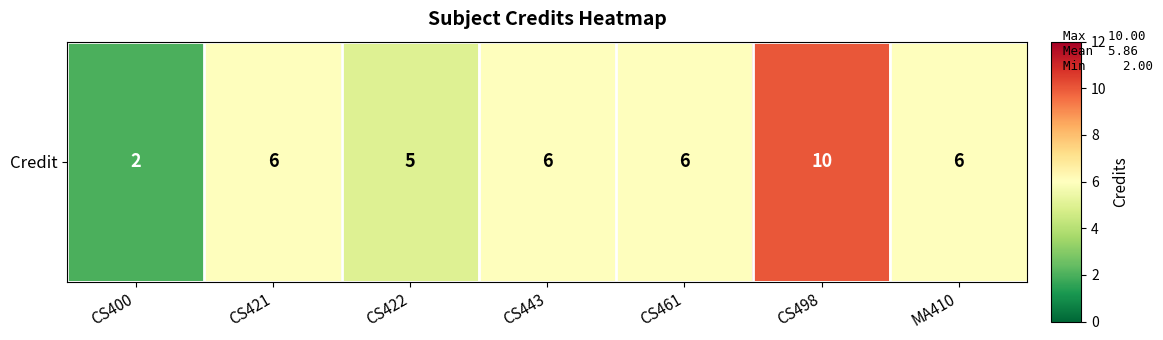

Where does the data first go above 6?

CS498